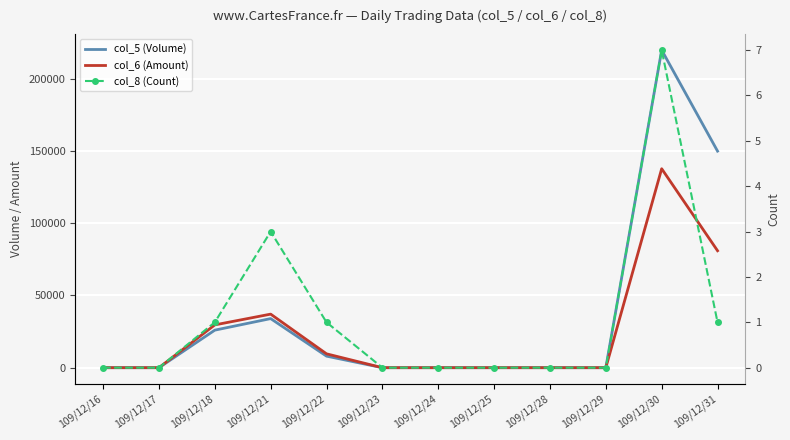

True or false: col_6 (Amount) and col_5 (Volume) cross at least once.

False